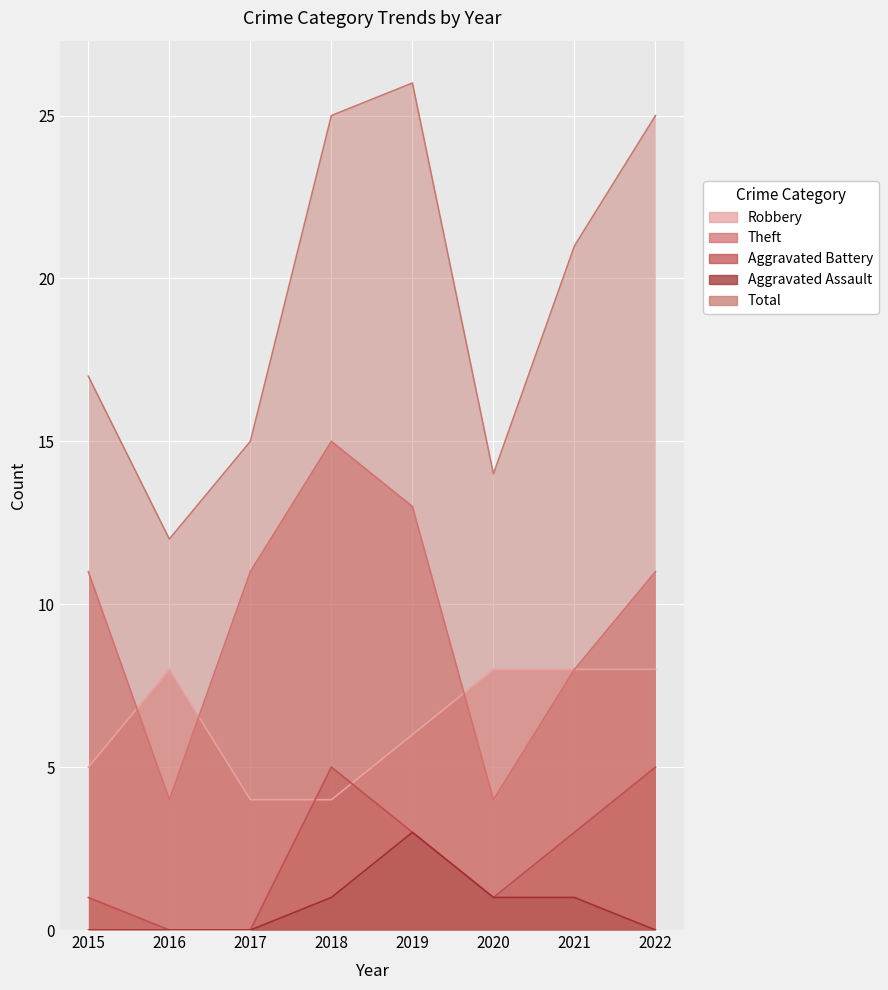

Which has a higher value, 2018 or 2020?

2020